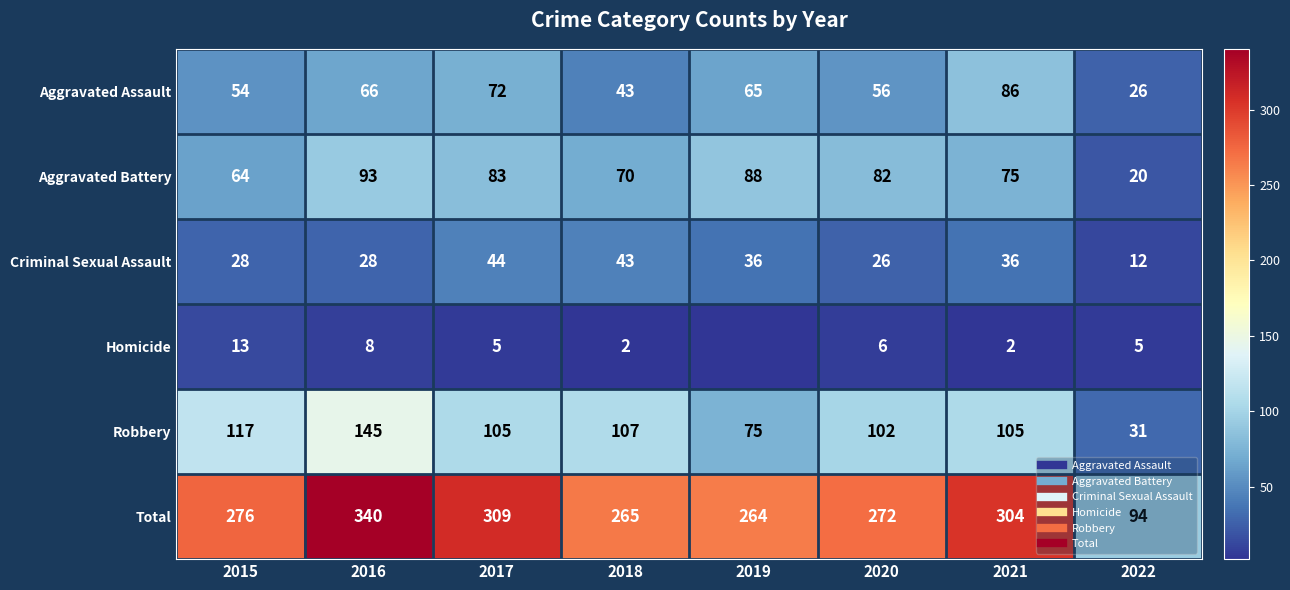

At which label does Criminal Sexual Assault first exceed 36?

2017